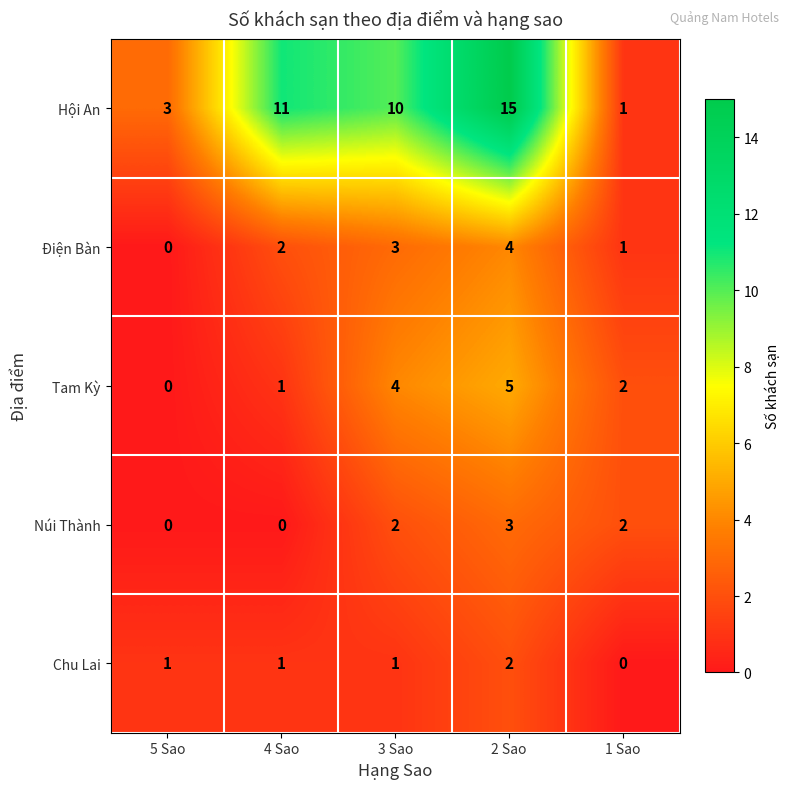

At which category is the sum across all series the highest?

2 Sao